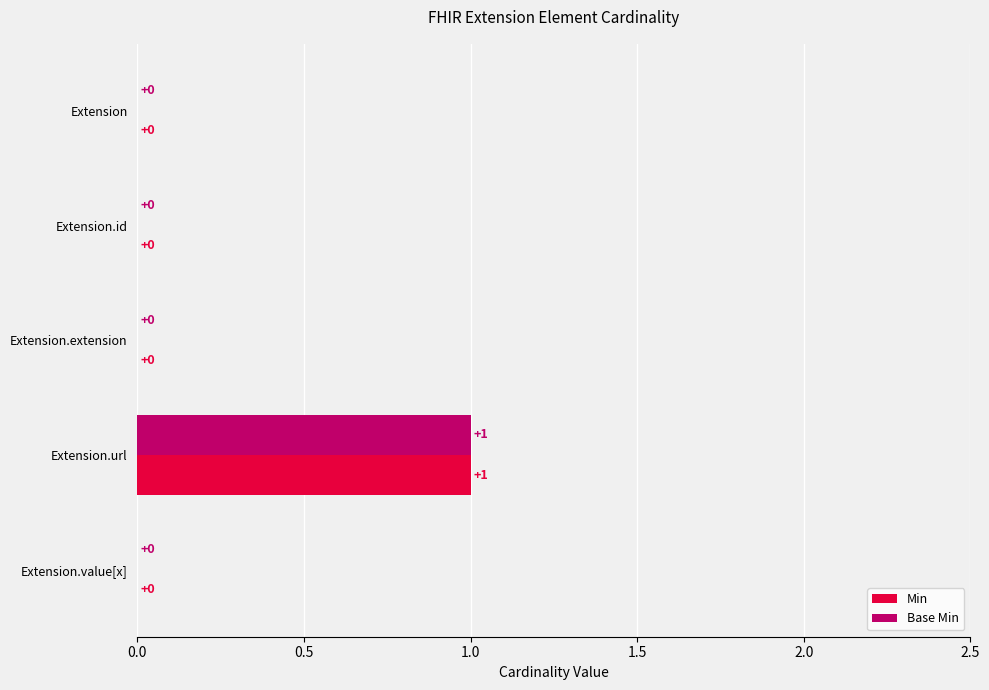

The Min series shows 0 at Extension.id. True or false?

True